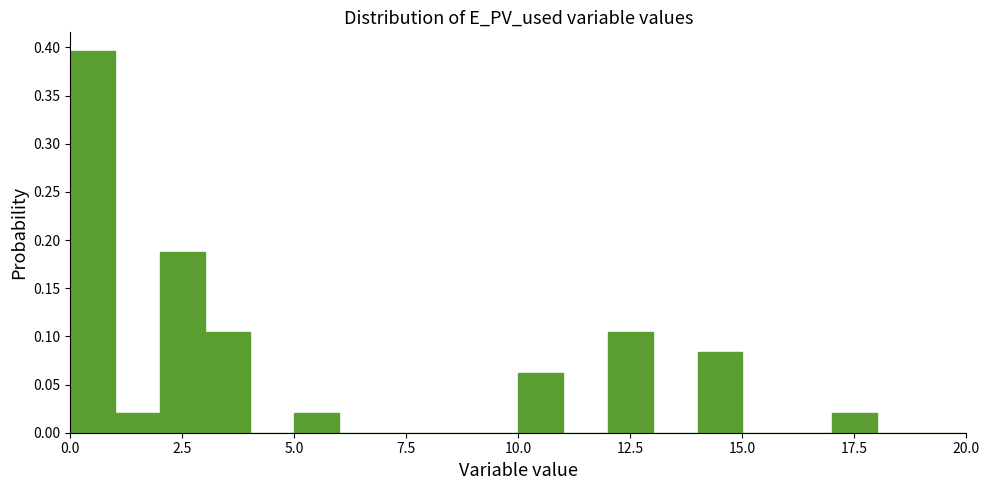

Around what value on the x-axis is the tallest bar? Give the approximate position of its centre, as read against the axis.

0.5